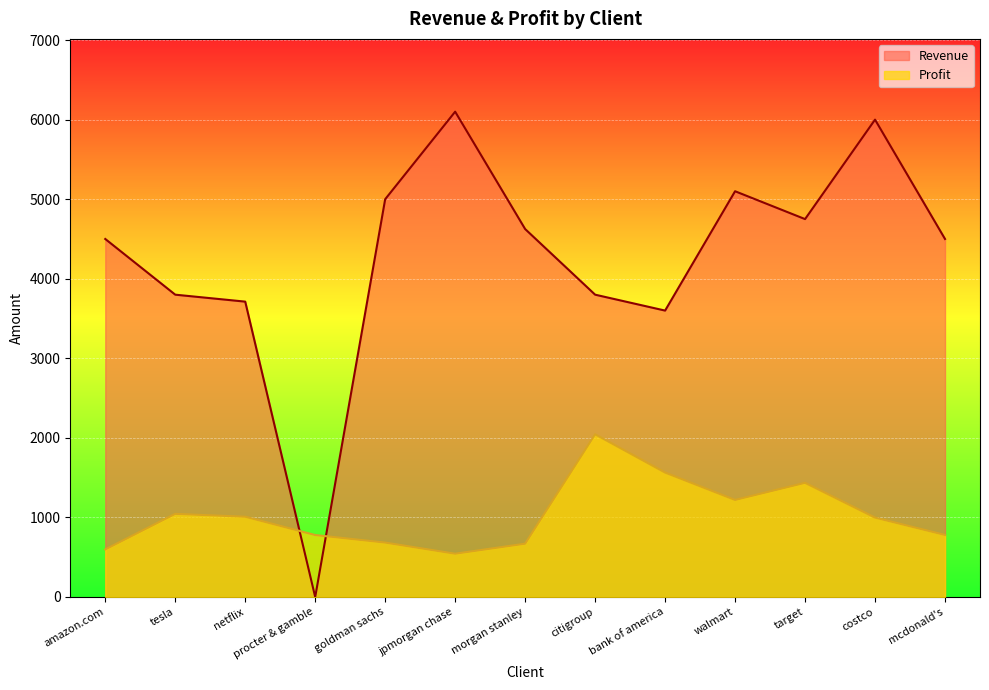

Where does the Profit series first go above 998?

tesla